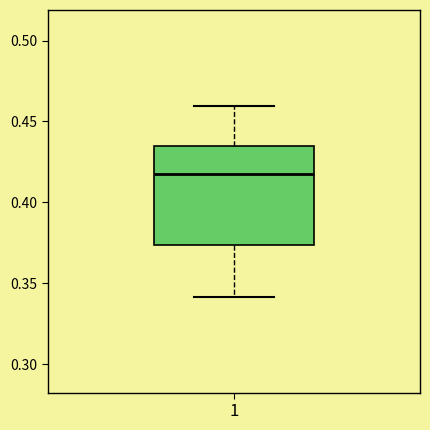

Where does the upper whisker of the box at x = 1 end on the y-axis? The values are not printed on the chart, so give them approximately, as read against the axis.

0.460